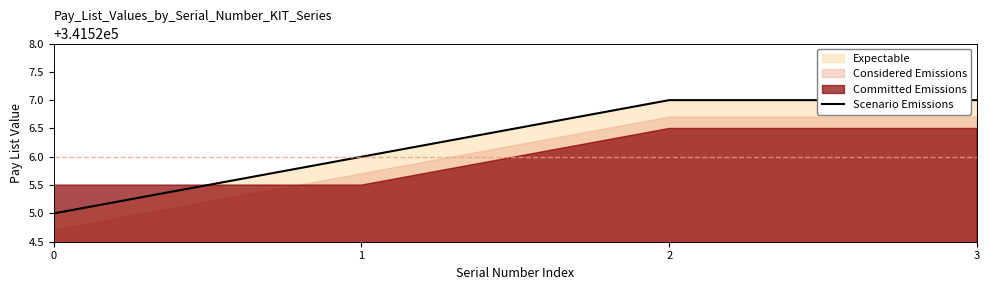

What is the smallest value displayed?

341525